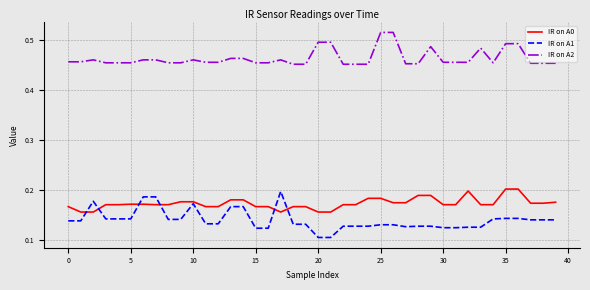

Which series has the widest spread of values?

IR on A1